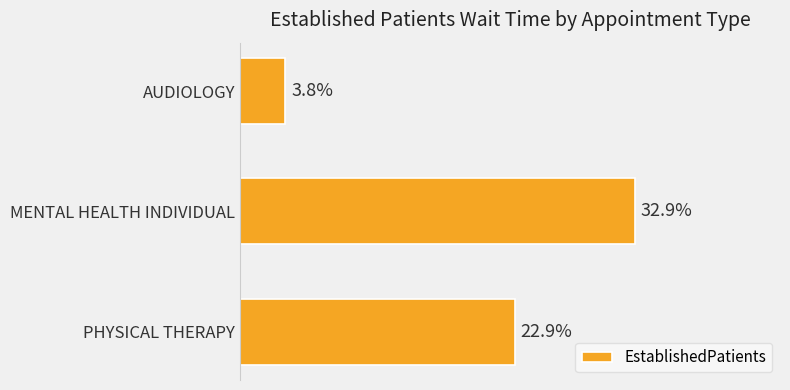

Between PHYSICAL THERAPY and AUDIOLOGY, which is larger?

PHYSICAL THERAPY